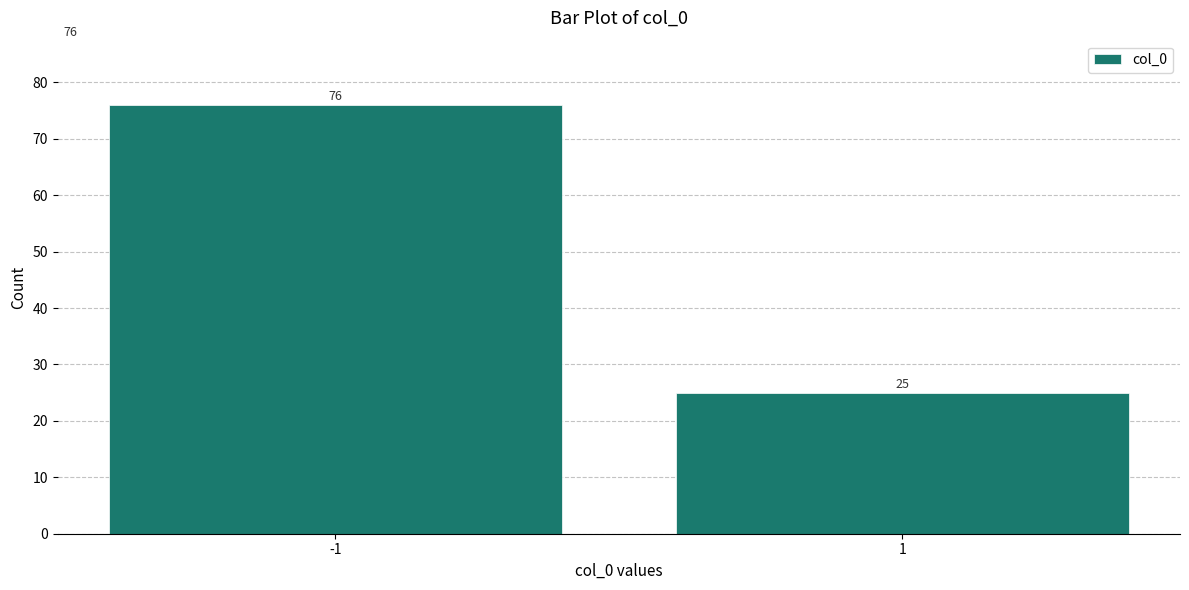

Reading left to right, extract all data points from this chart.

76	25